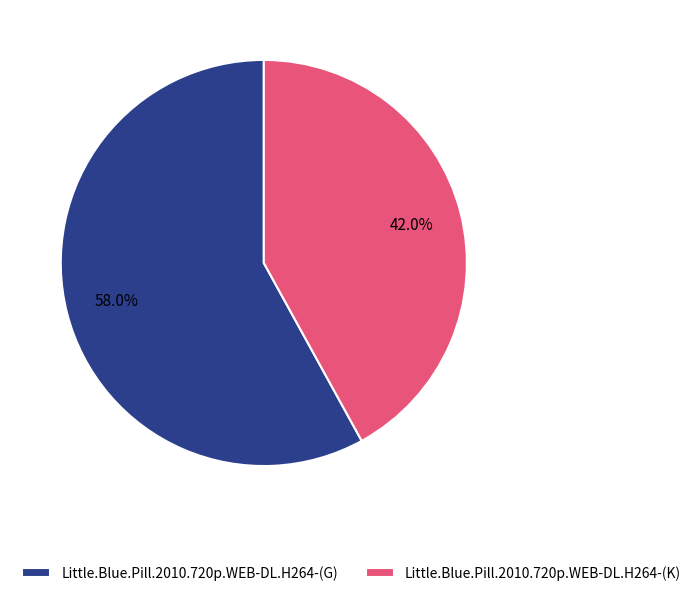

What portion of the pie excludes Little.Blue.Pill.2010.720p.WEB-DL.H264-(K)?

58.0%